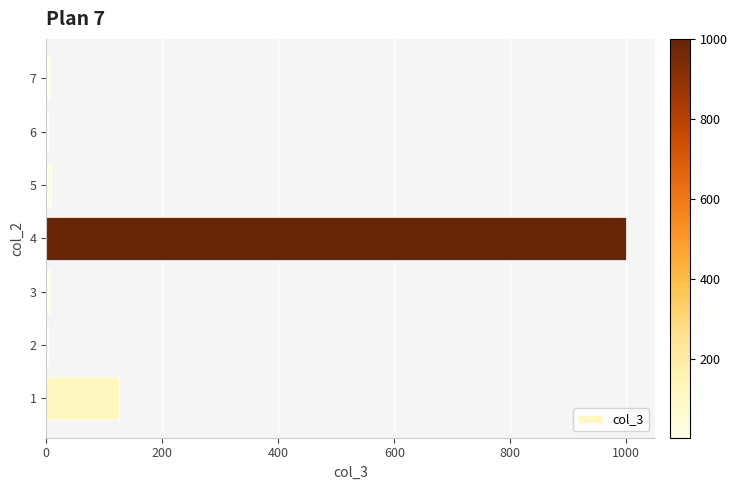

What is the sum of all values?

1149.4